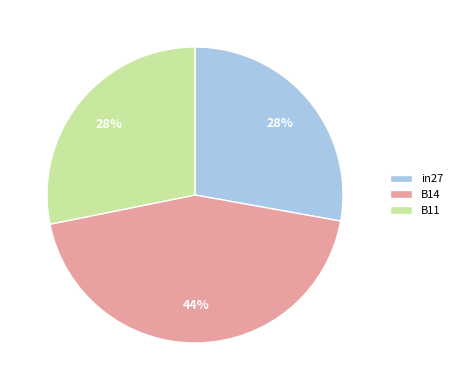

To the nearest percent, what is the difference between the in27 and B14 slice percentages?

16%